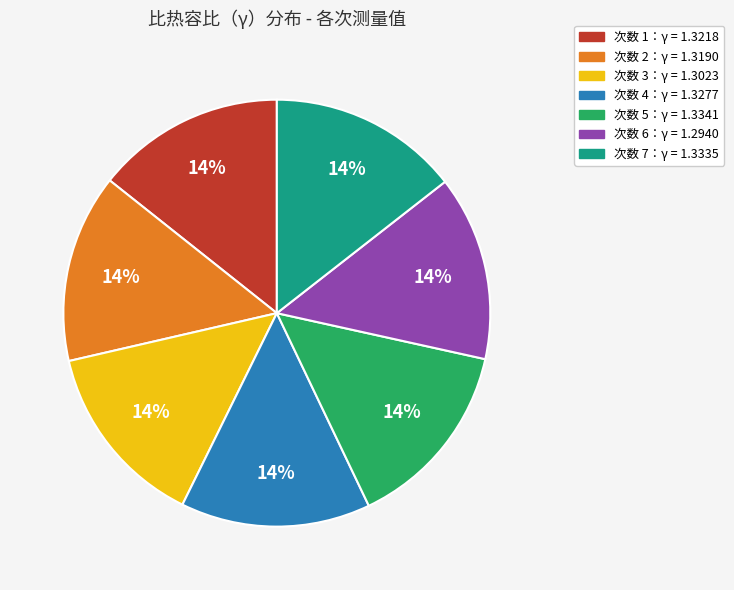

To the nearest percent, what is the average slice percentage?

14%